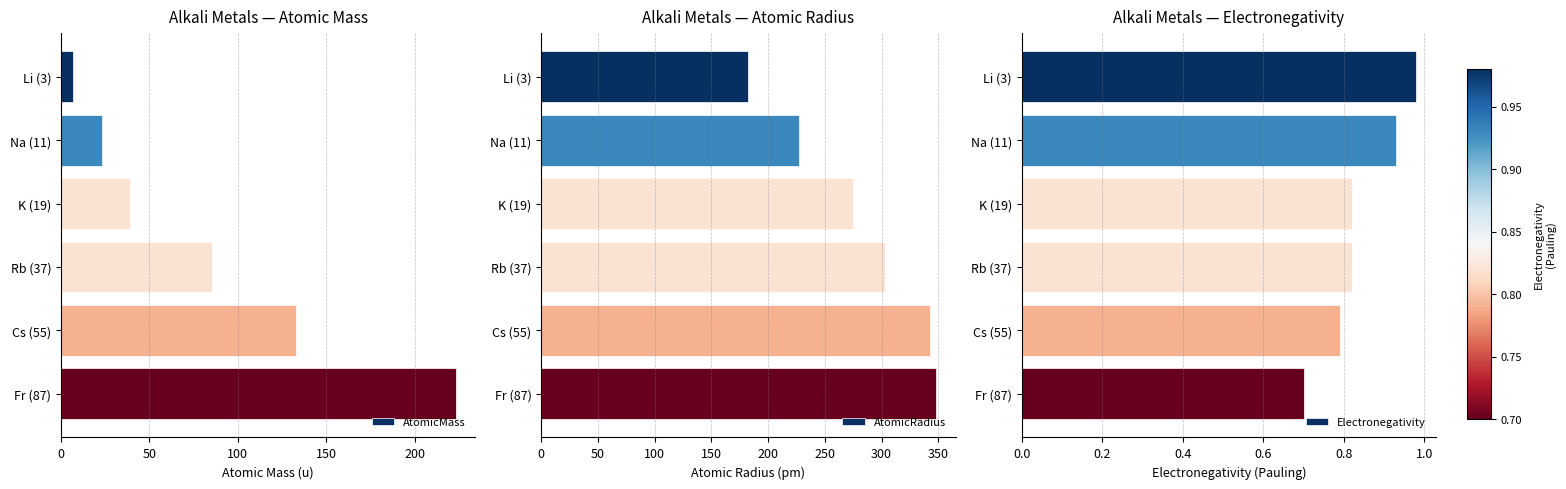

At how many categories does at least one series exceed 279?

3